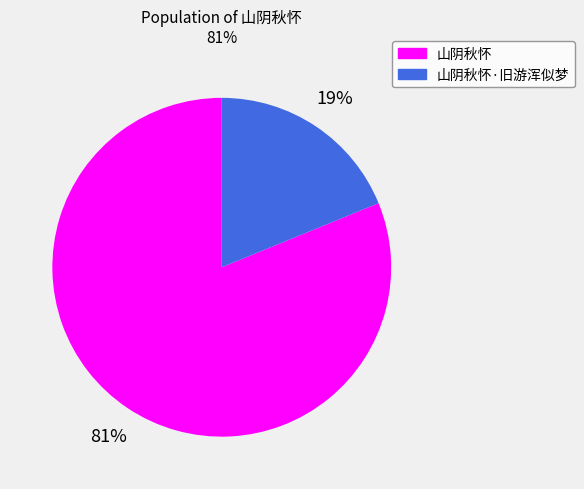

What percentage is the 山阴秋怀·旧游浑似梦 slice, to the nearest percent?

19%